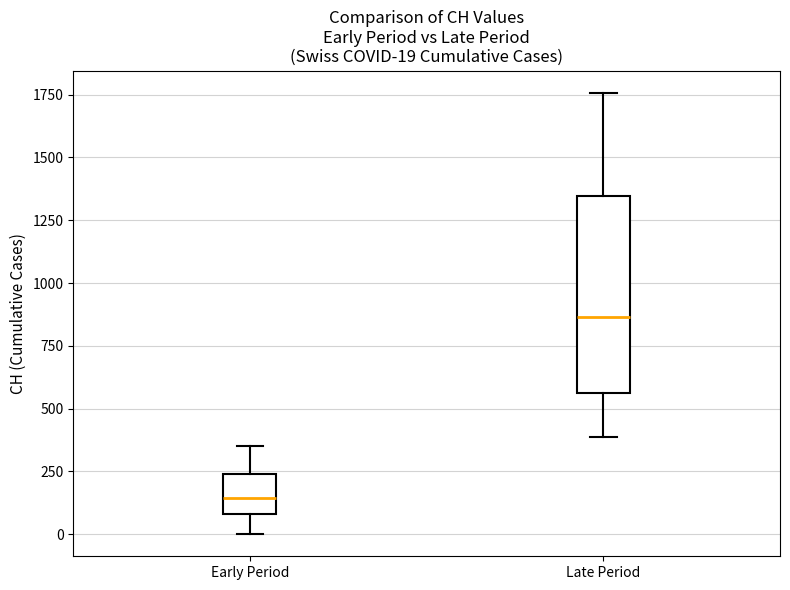

Which box's median line is the highest?

Late Period